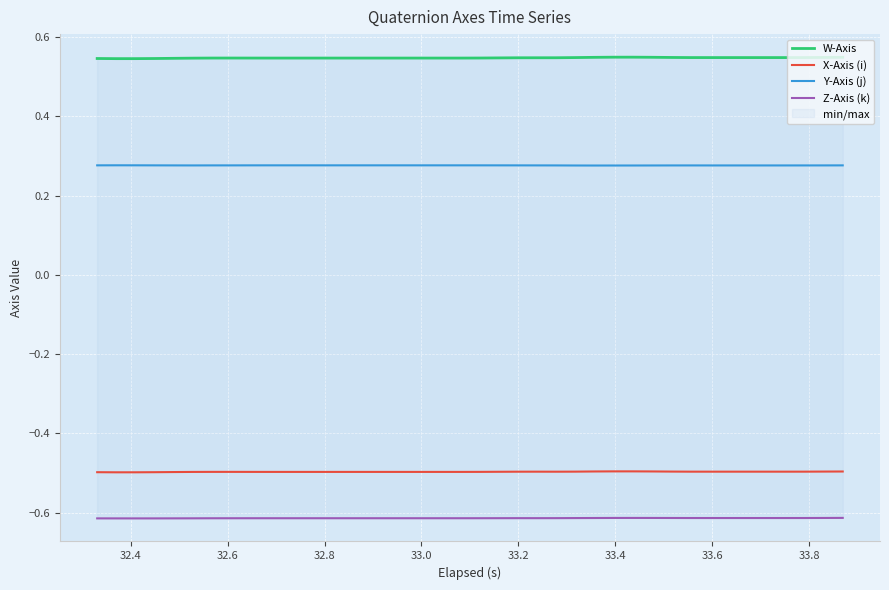

How many lines are shown in the chart?

4